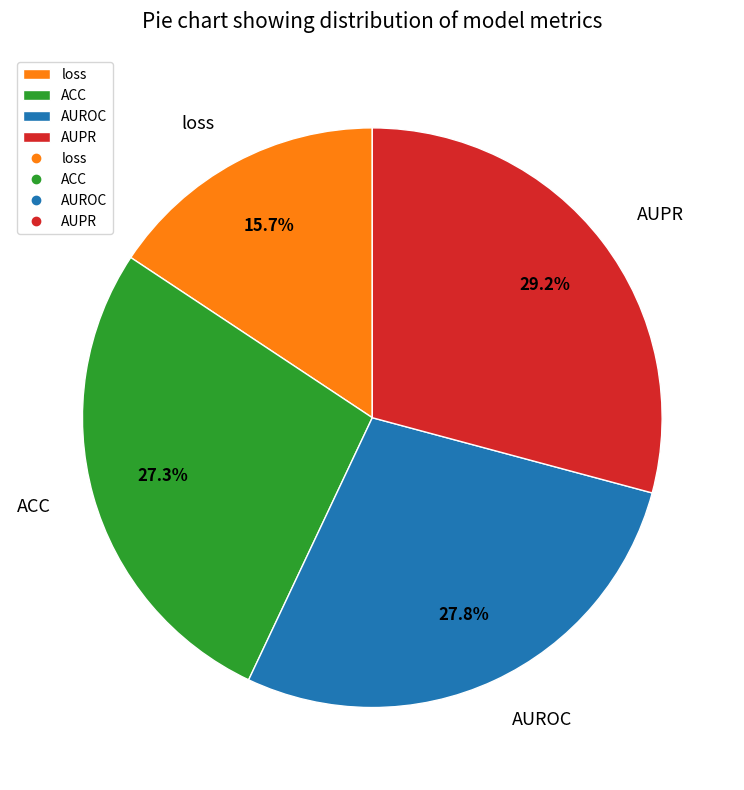

To the nearest percent, what percentage of the pie is AUROC?

28%